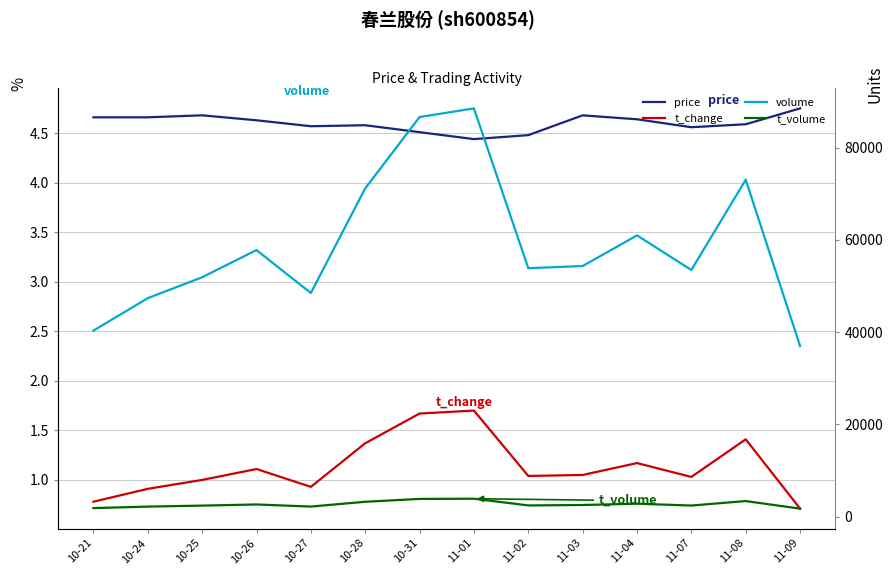

The value of t_volume at 10-28 is 4264.7. True or false?

False